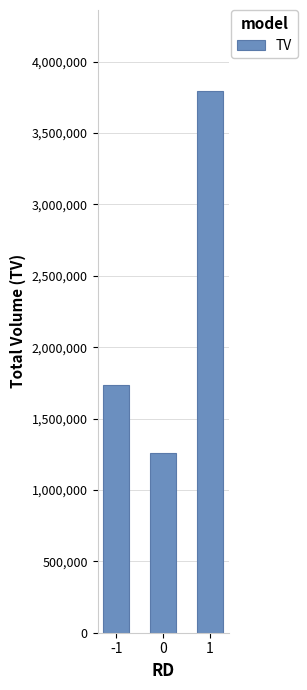

Which has a higher value, -1 or 1?

1